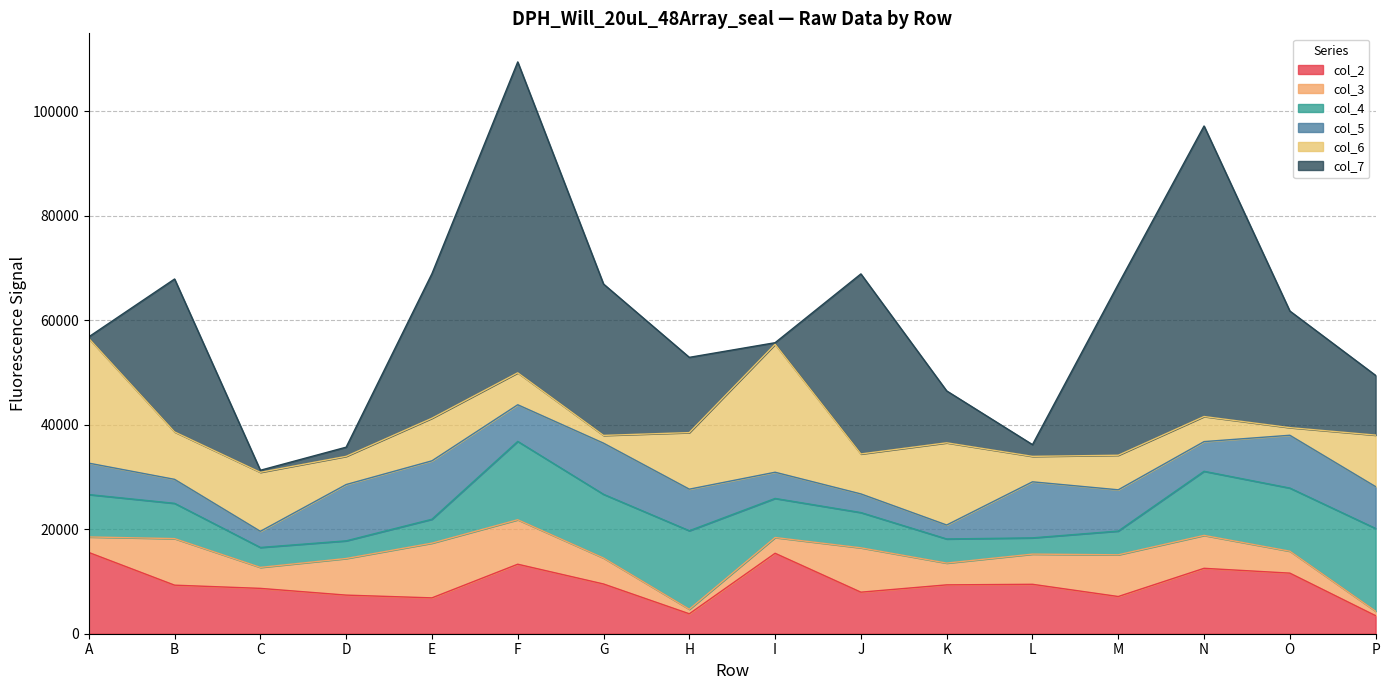

Which series has the largest total across all categories?

col_7